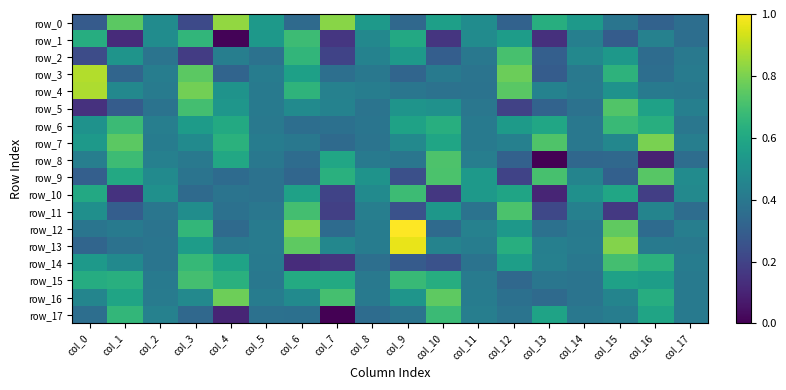

What value does the row_15 series have at col_9?

0.7